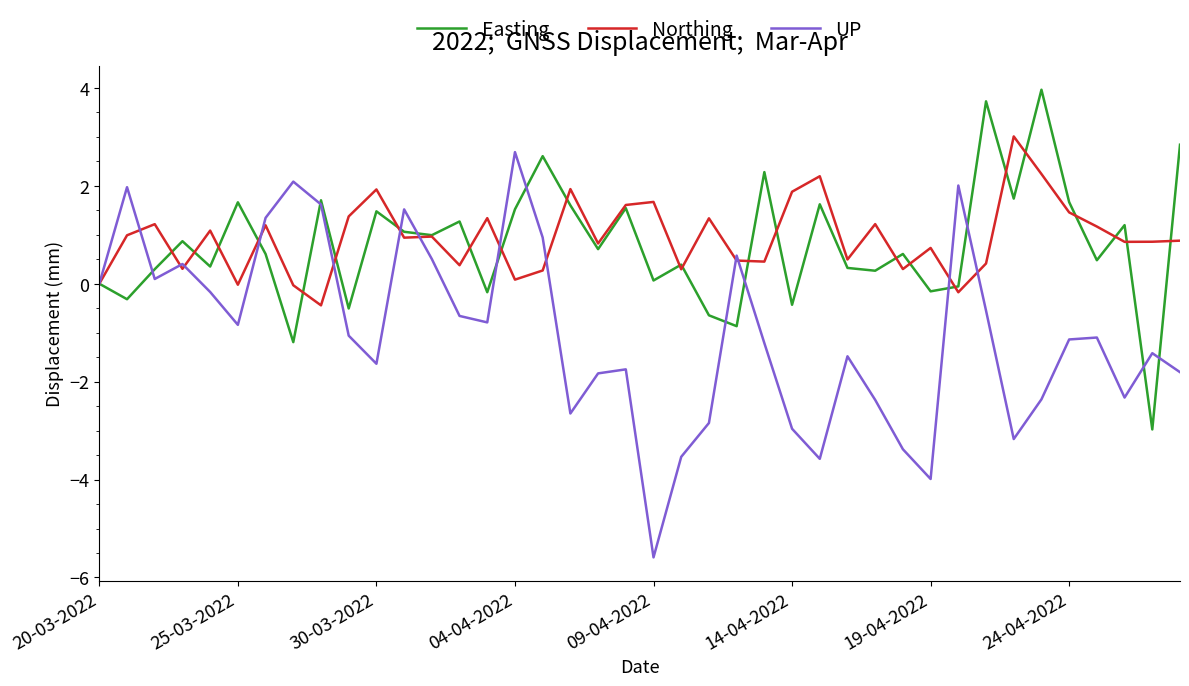

How many values in the UP series exceed -1?

18